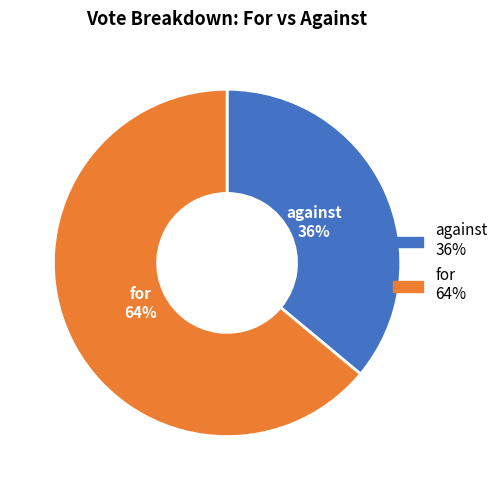

Is the sum of for and against greater than half?

Yes